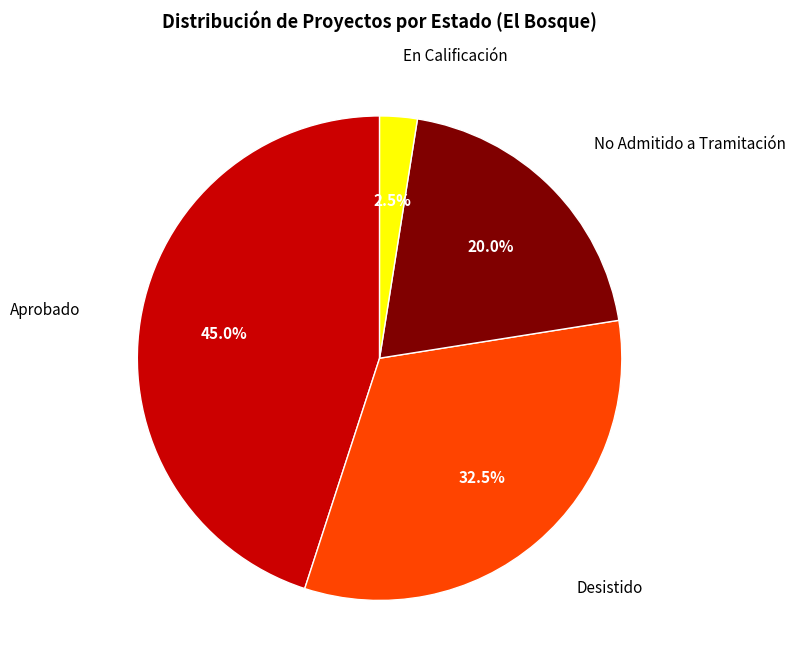

Approximately how many times larger is the value at No Admitido a Tramitación compared to Desistido?

0.6